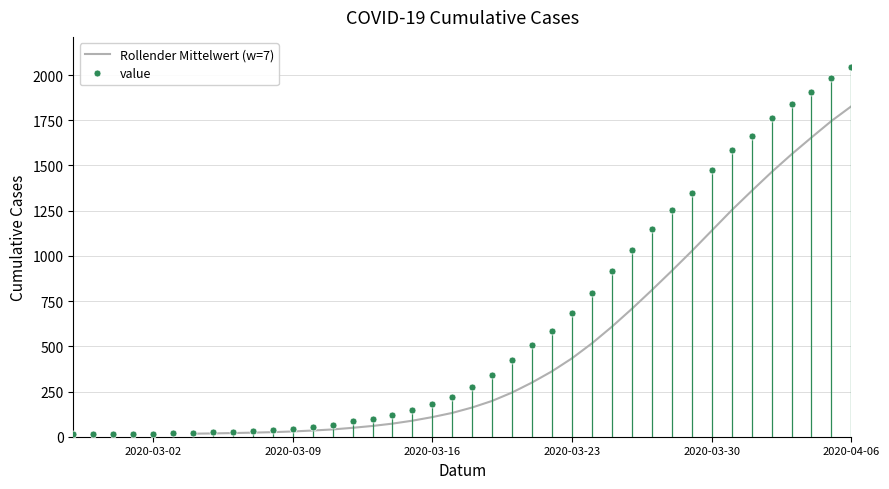

What are all the series names shown in the legend?

Rollender Mittelwert (w=7), value